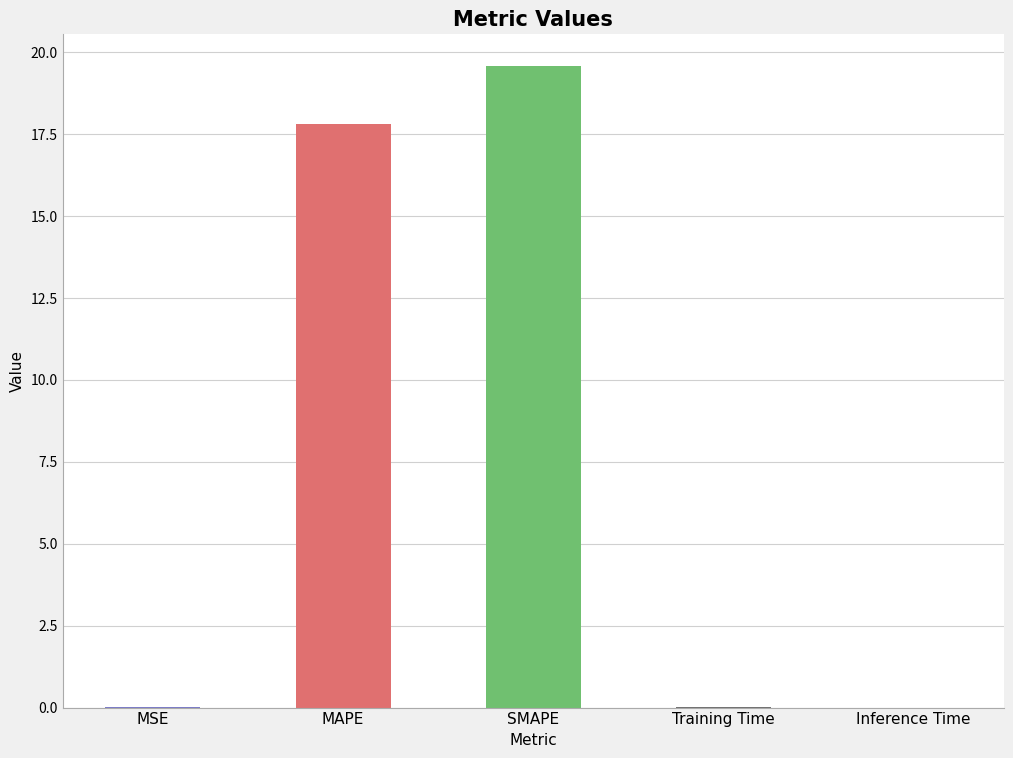

What is the sum of all values?

37.4